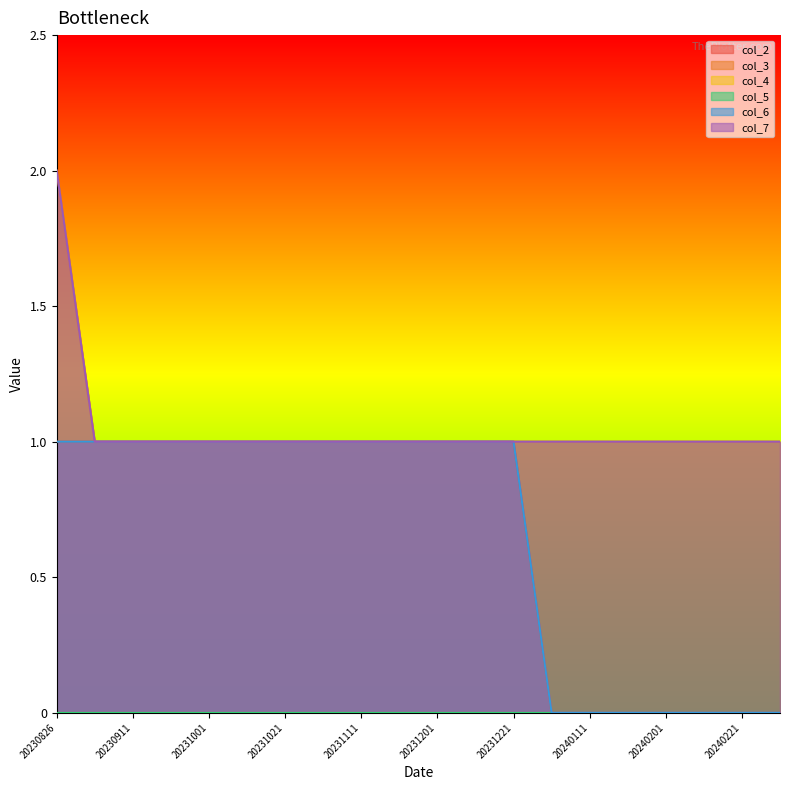

At how many categories does at least one series exceed 1?

1